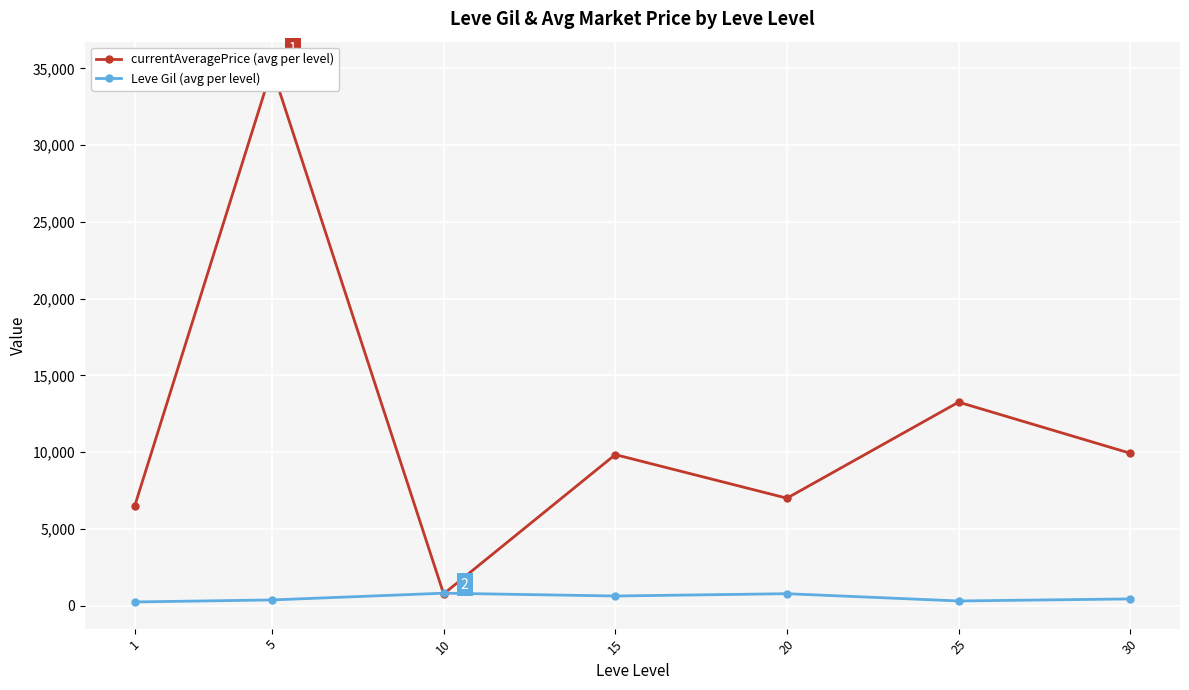

Which series has the largest range (max minus min)?

currentAveragePrice (avg per level)